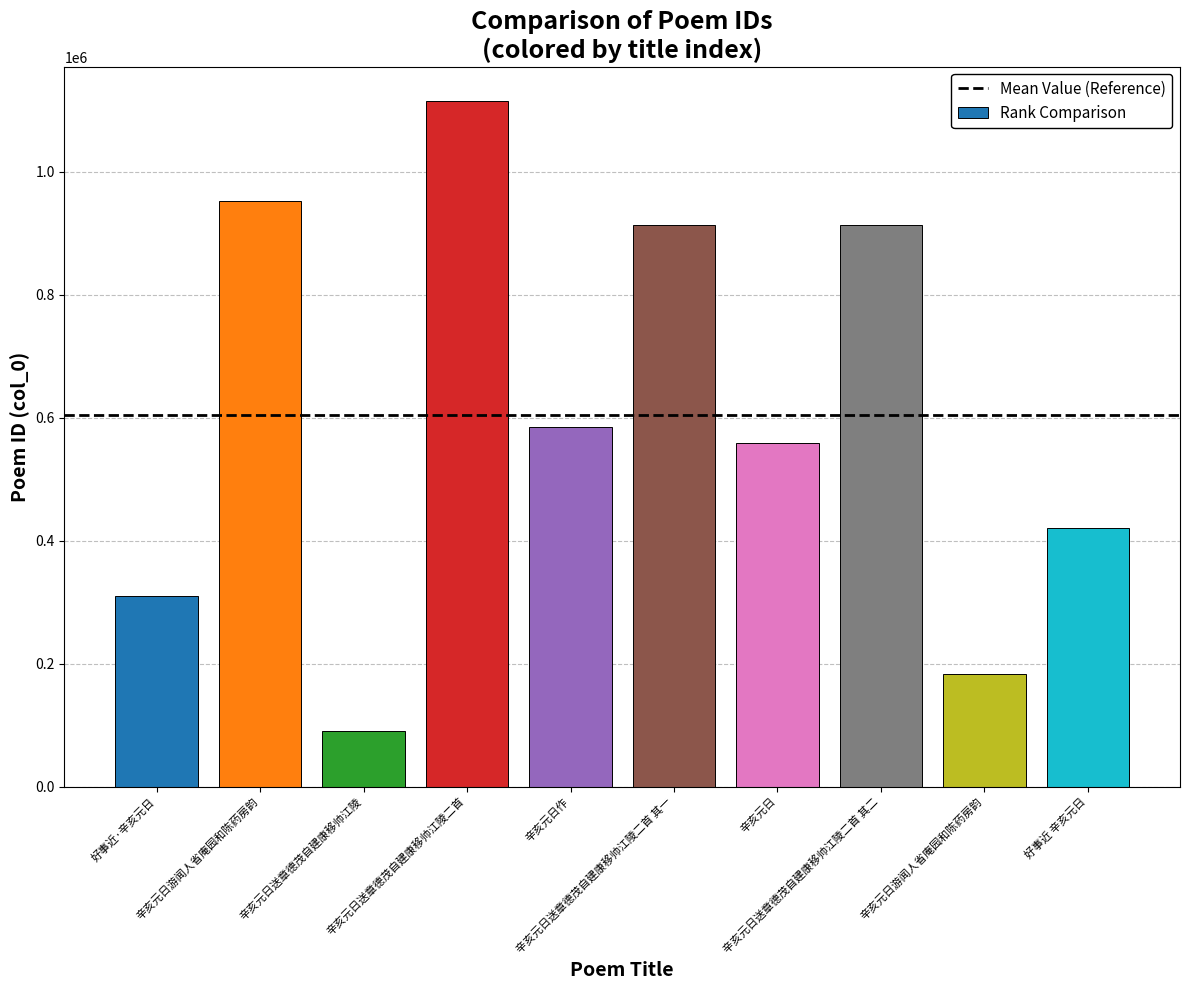

What is the greatest value displayed?

1115250